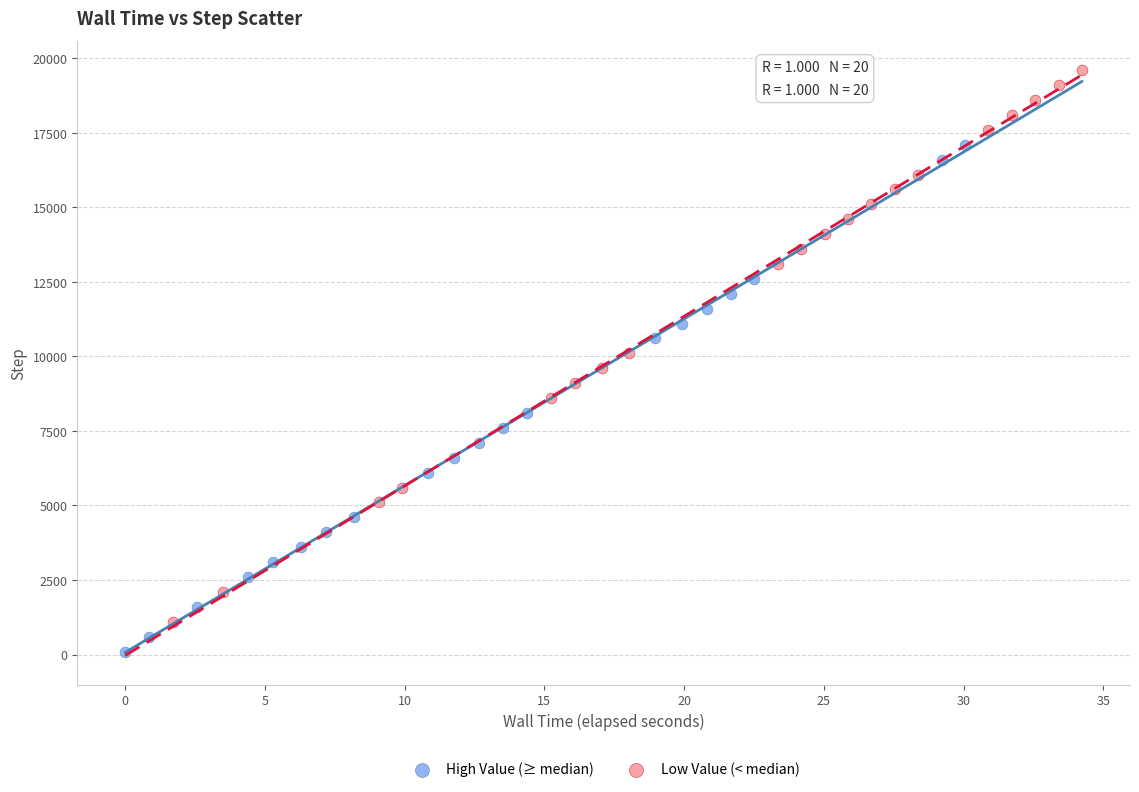

Which series contains the lowest Y value?

High Value (≥ median)